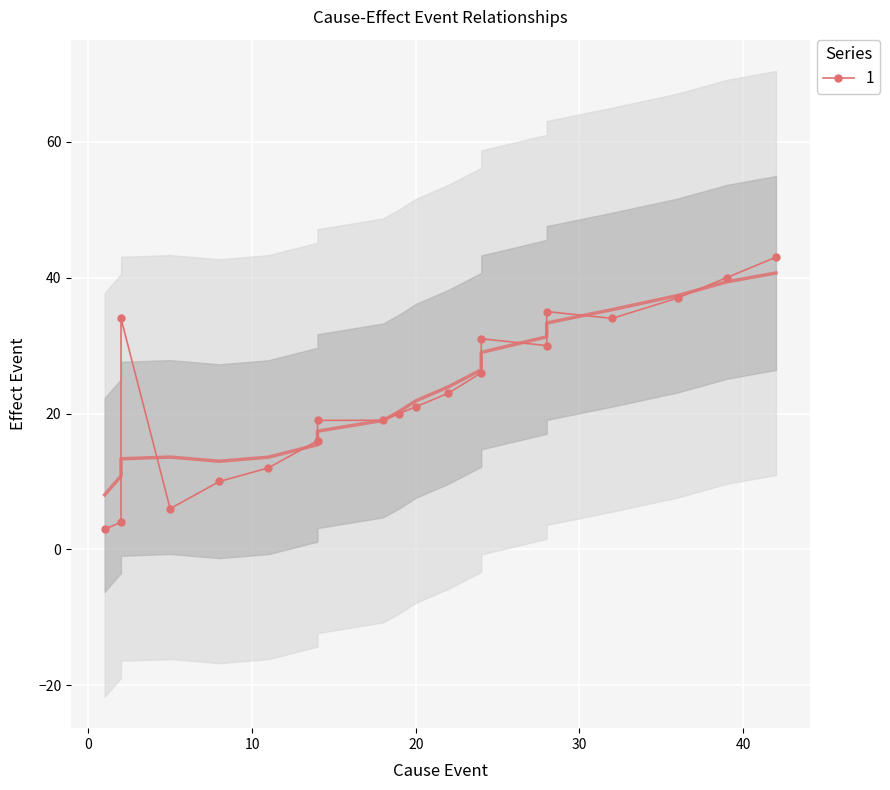

What is the spread (max minus min) of values at 10?

1